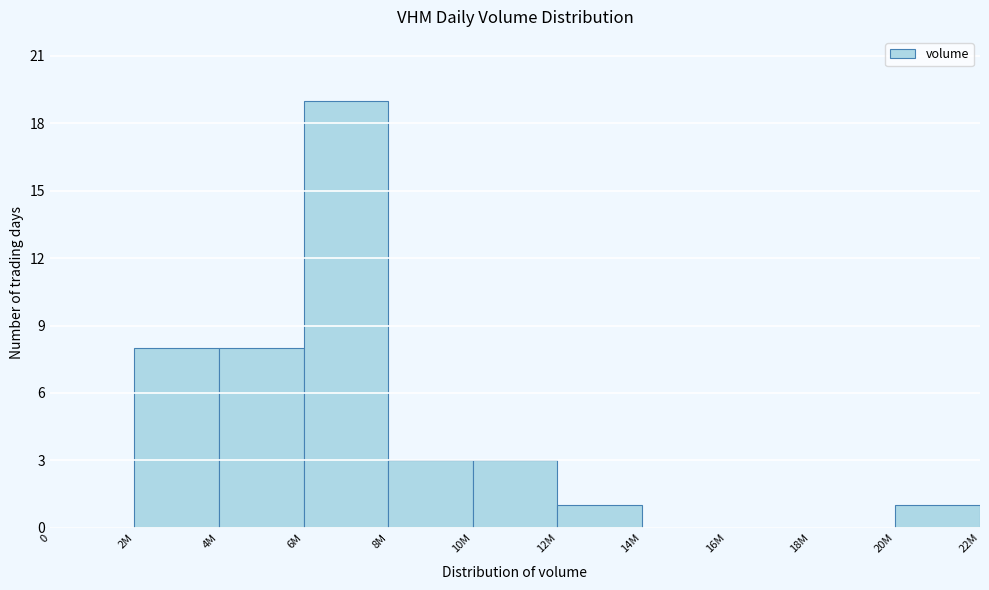

Reading right to left, list all the values displayed in this chart.

20M=1	18M=0	16M=0	14M=0	12M=1	10M=3	8M=3	6M=19	4M=8	2M=8	0=0